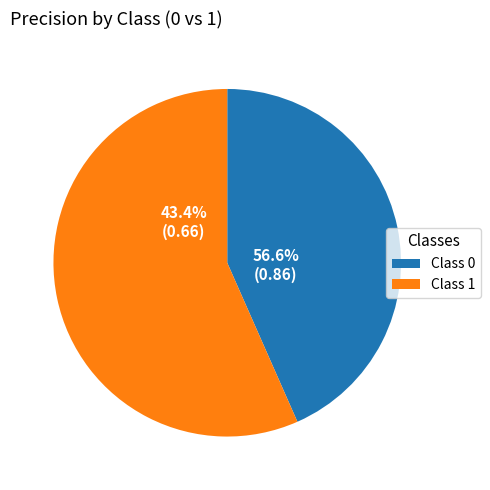

To the nearest percent, what percentage of the pie is 1?

57%